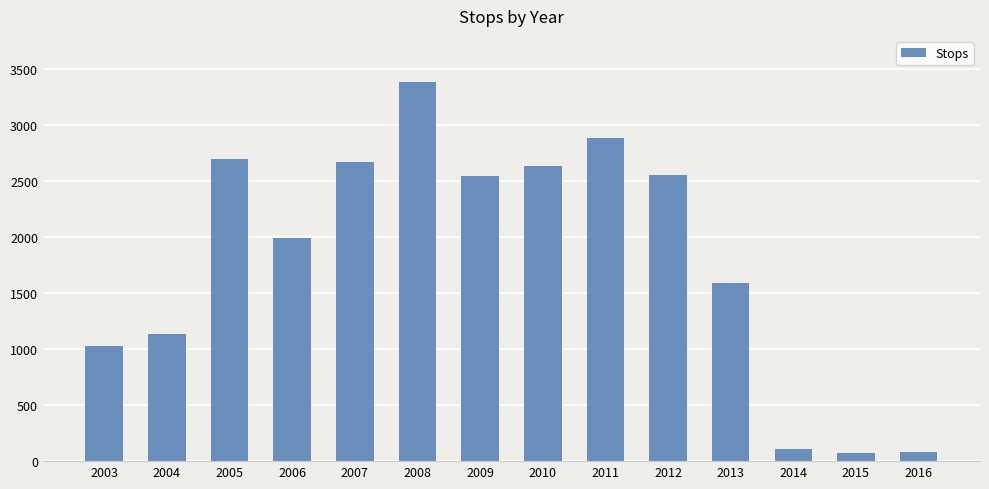

Read the value at 2015, to the nearest 50.

50